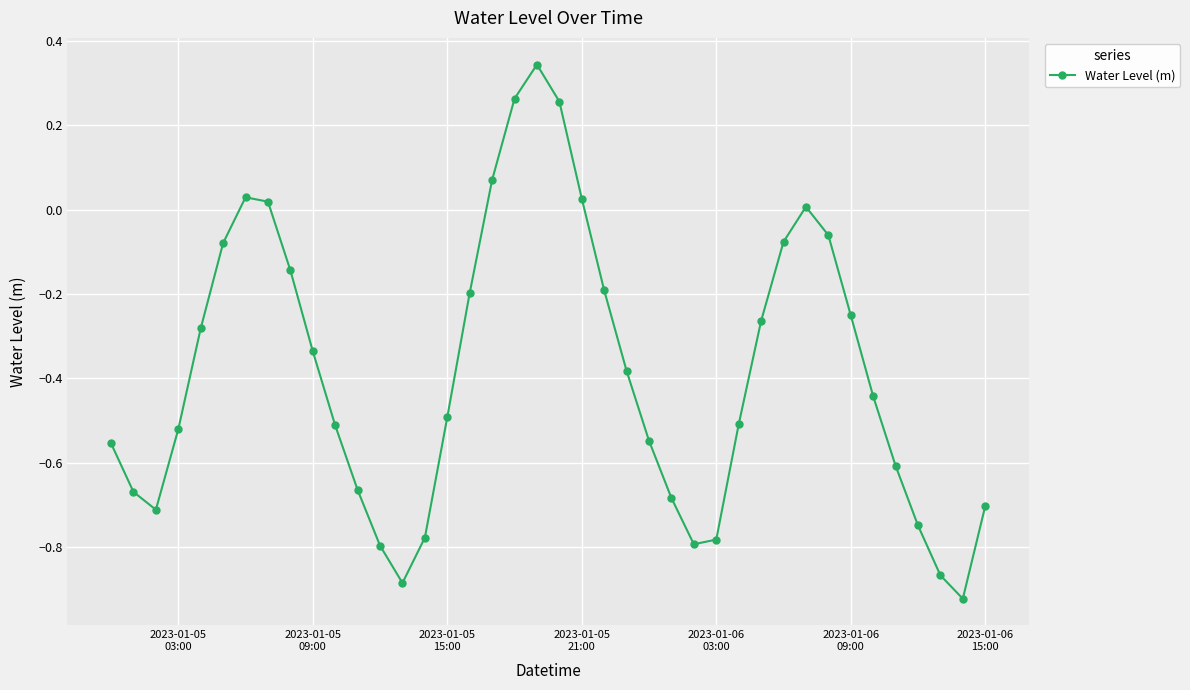

How many points are higher than both their immediate neighbors (excluding endpoints)?

3